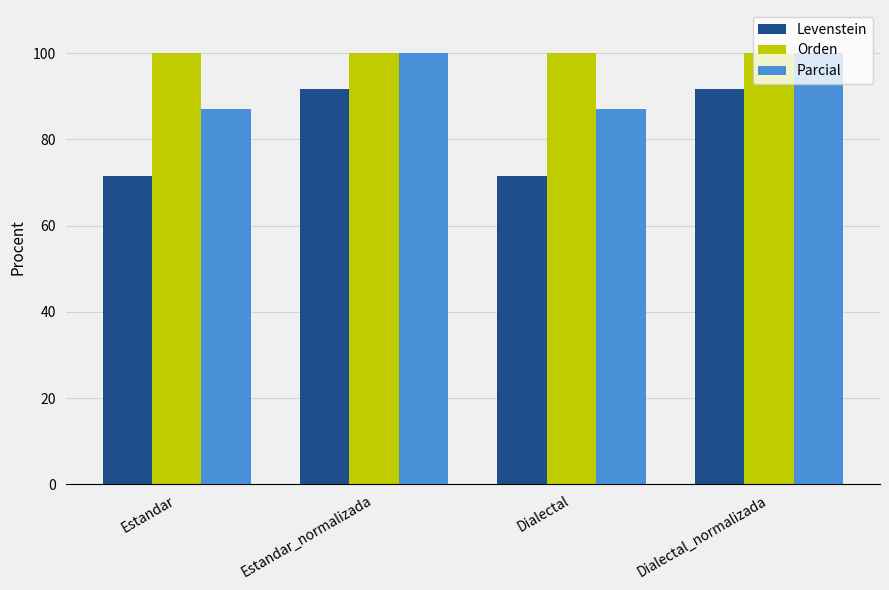

Reading left to right, what are all the values shown in this chart?

Levenstein: 71.4	91.7	71.4	91.7
Orden: 100.0	100.0	100.0	100.0
Parcial: 87.0	100.0	87.0	100.0